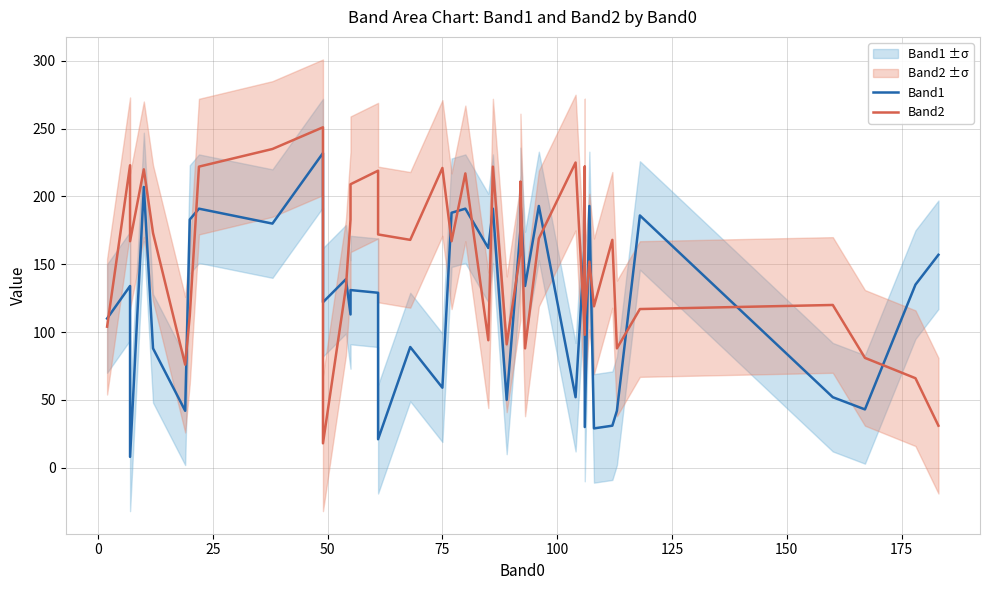

The value of Band2 at 32 is 83. True or false?

False